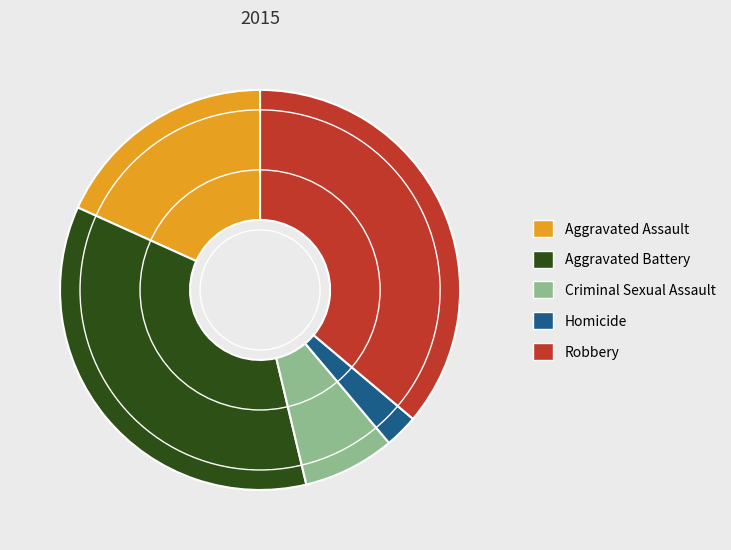

Do Aggravated Assault and Criminal Sexual Assault together represent more than half of the pie?

No